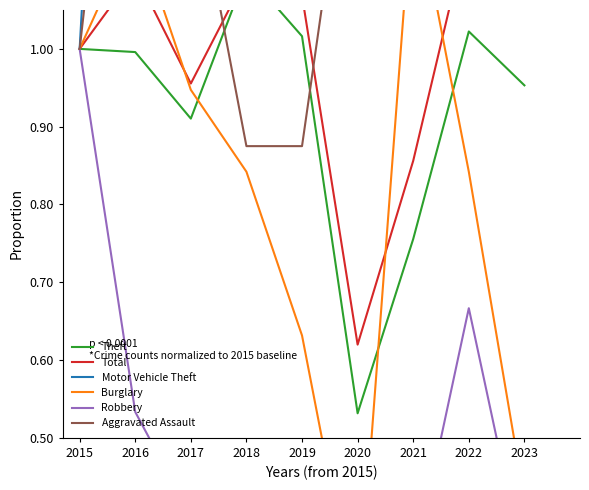

Is it true that Aggravated Assault equals 0.6 at 2019?

False